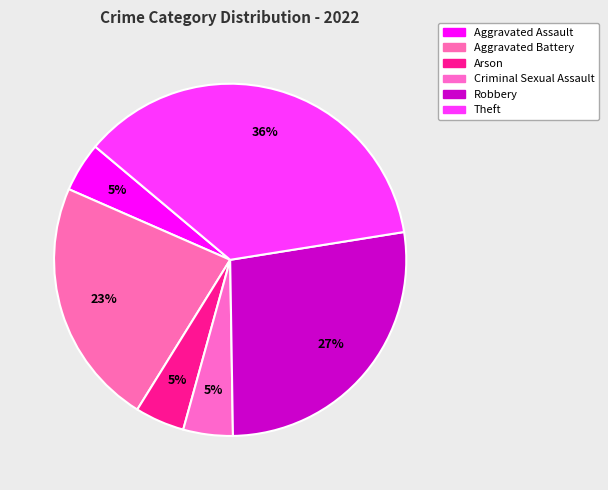

Rank the categories by value from lowest to highest.

Aggravated Assault, Arson, Criminal Sexual Assault, Aggravated Battery, Robbery, Theft